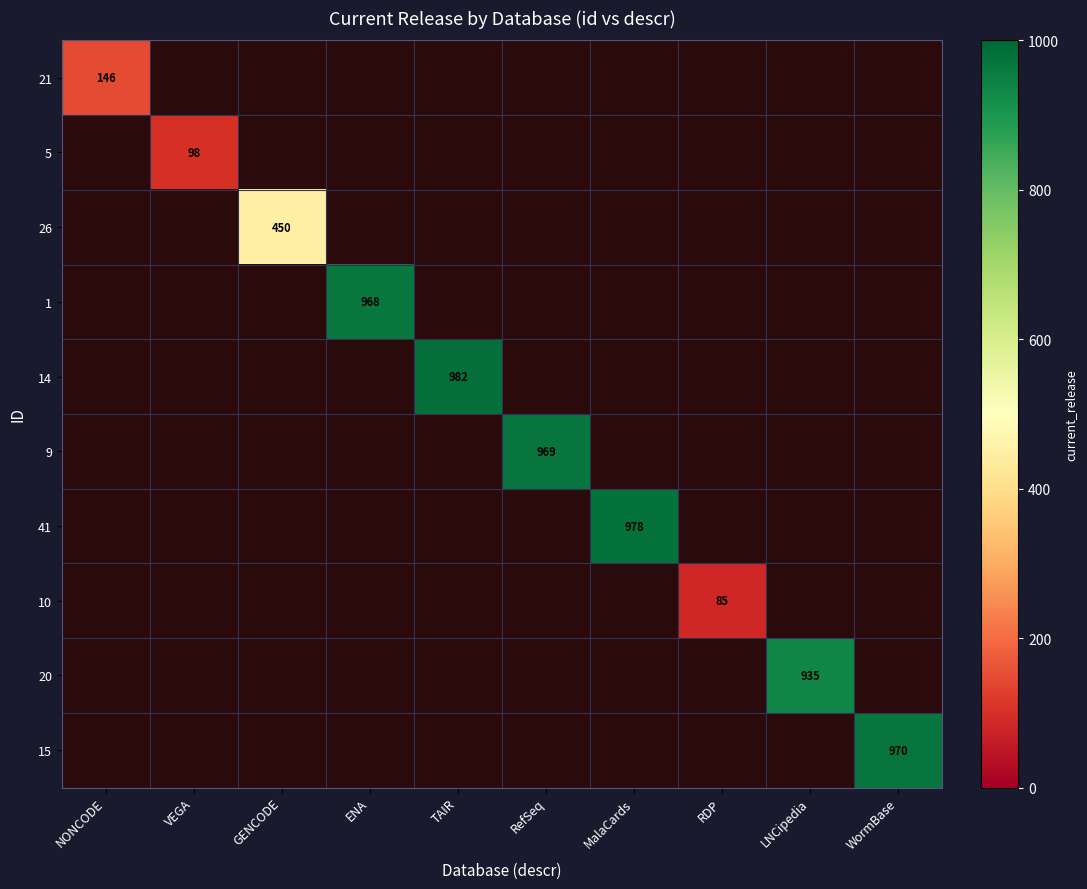

How many categories are shown in the chart?

10